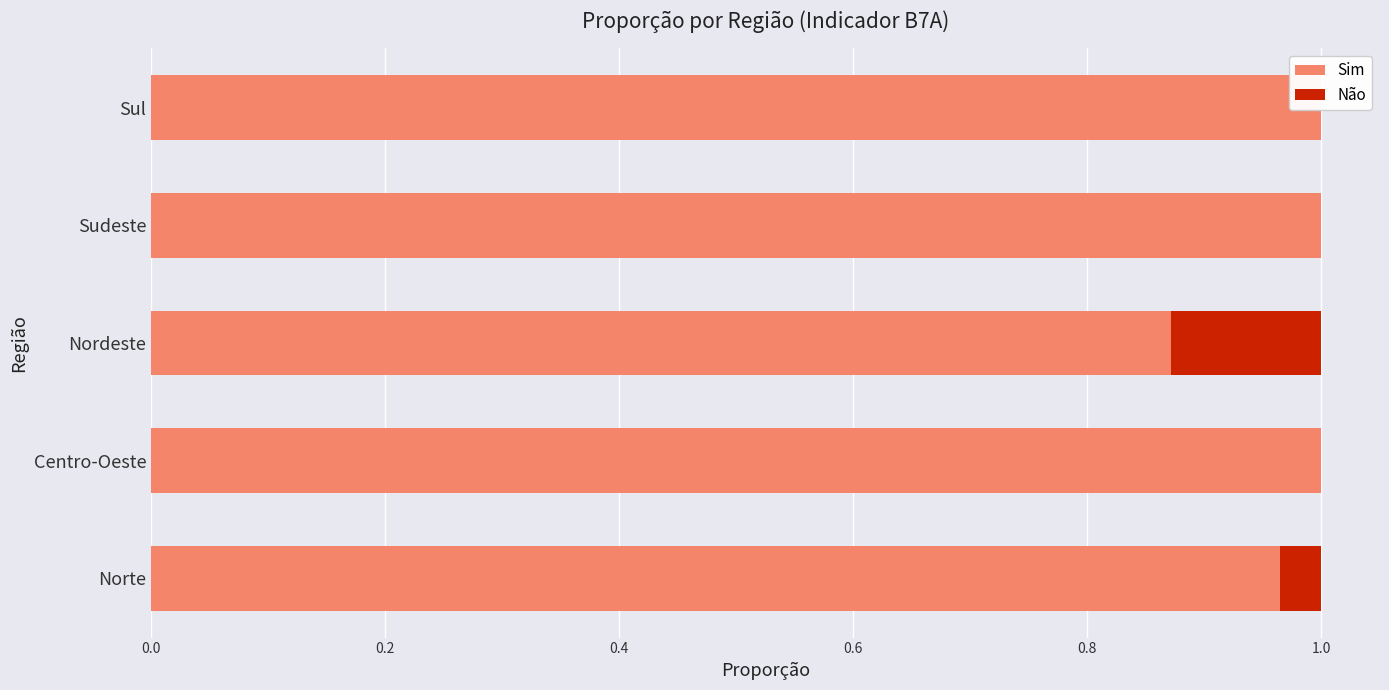

What is the difference between the maximum and second lowest values in the Não series?

0.1